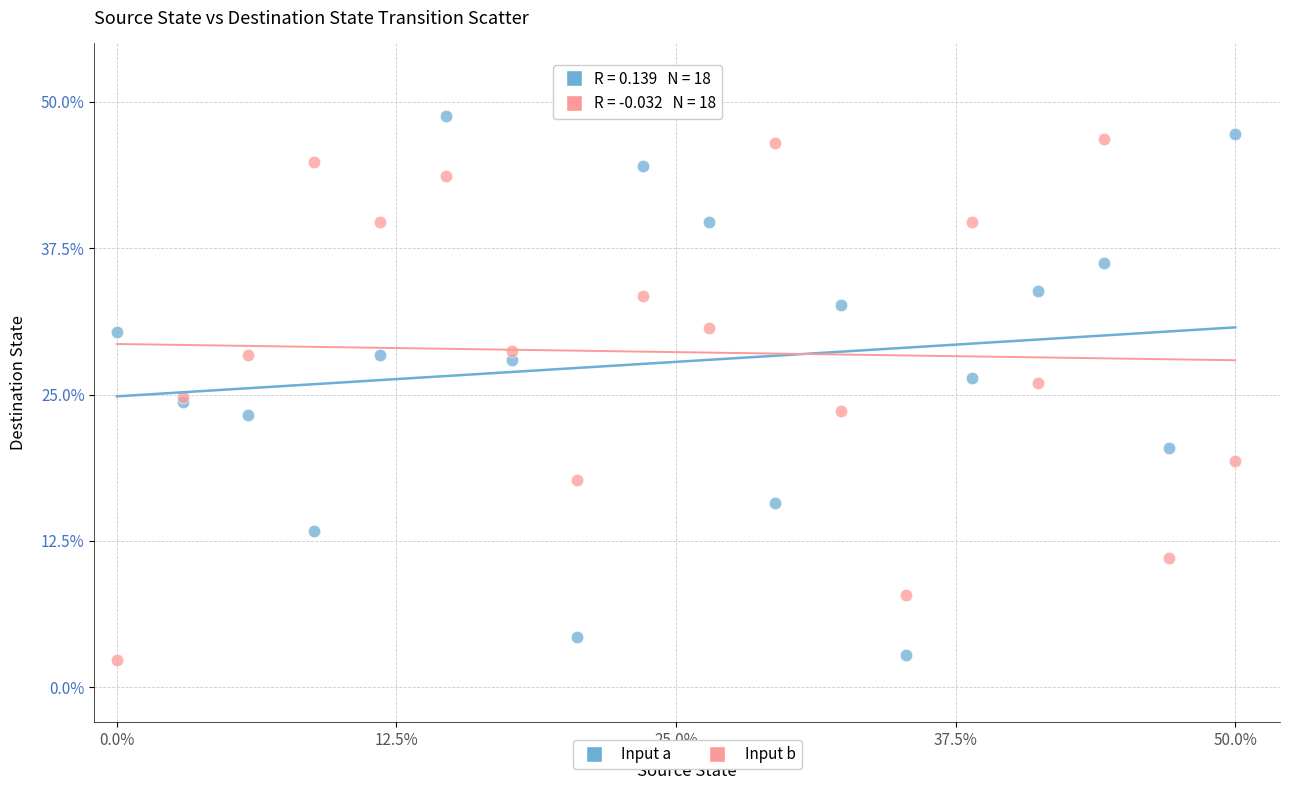

What are all the series names shown in the legend?

Input a, Input b